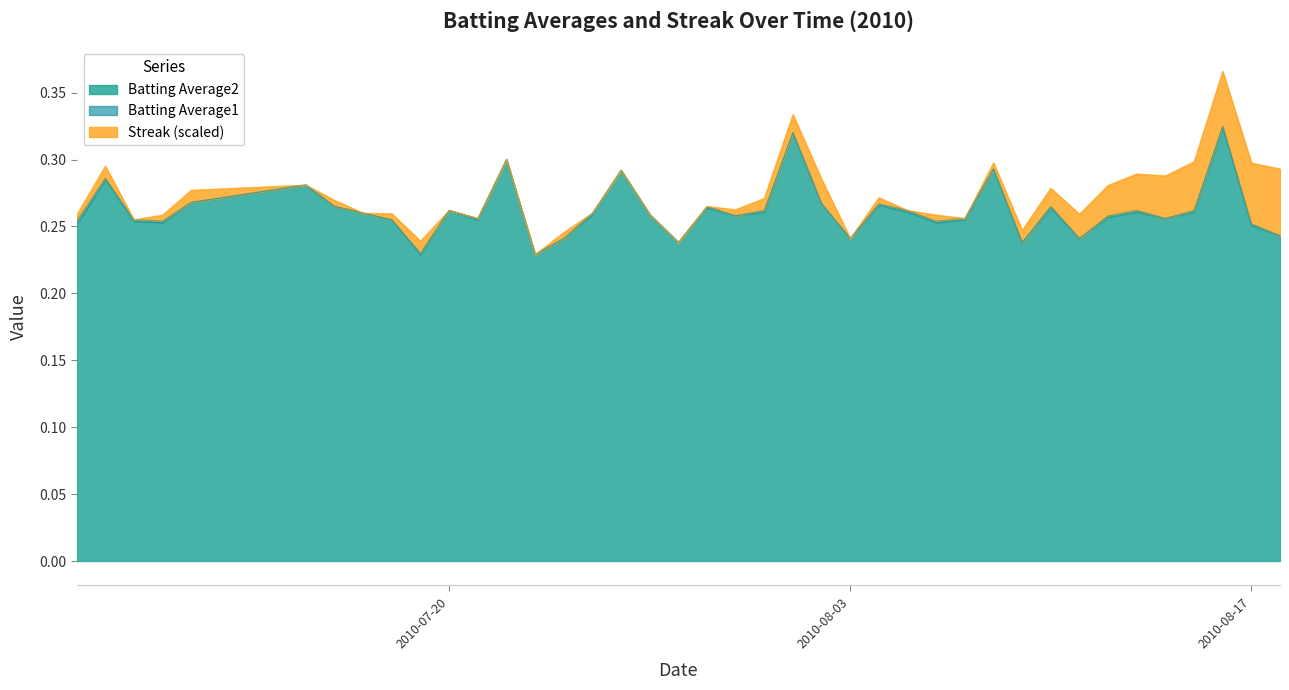

Between 2010-07-24 and 2010-08-01, which series saw the biggest shift?

Batting Average1